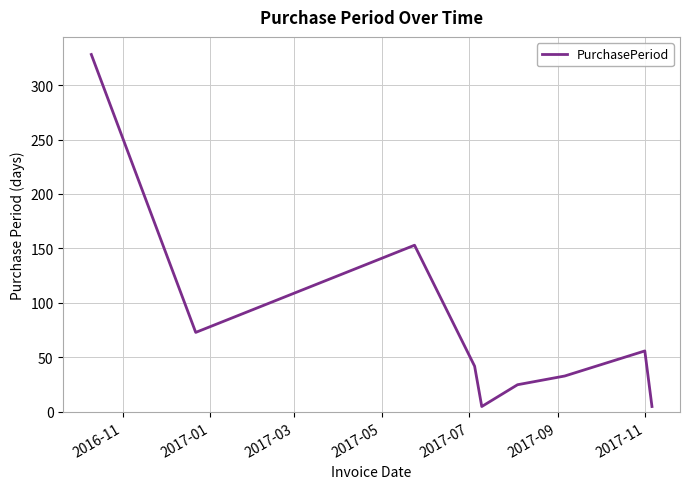

What is the difference between the maximum and minimum values?

323